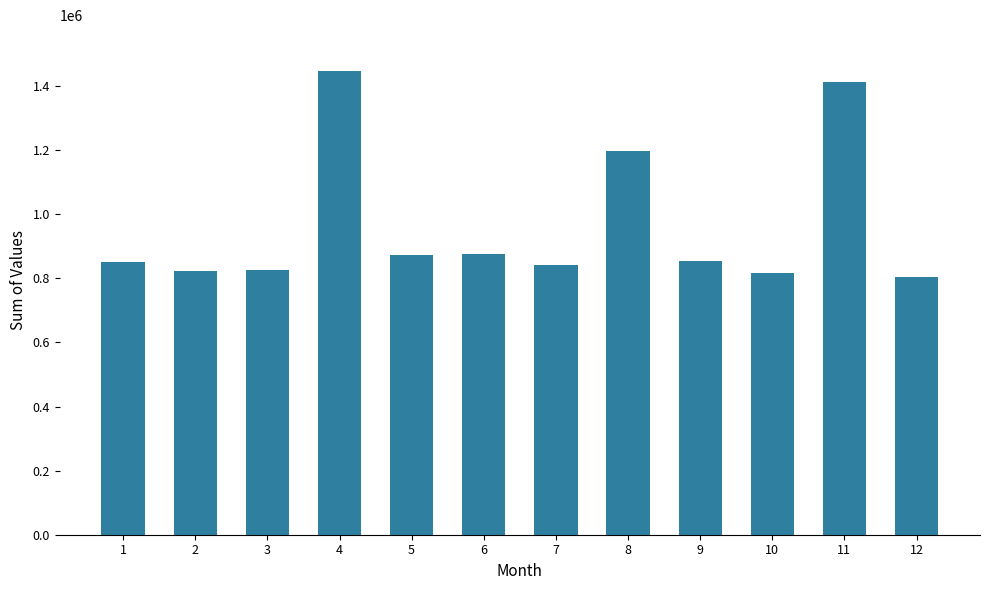

What is the greatest value displayed?

1445626